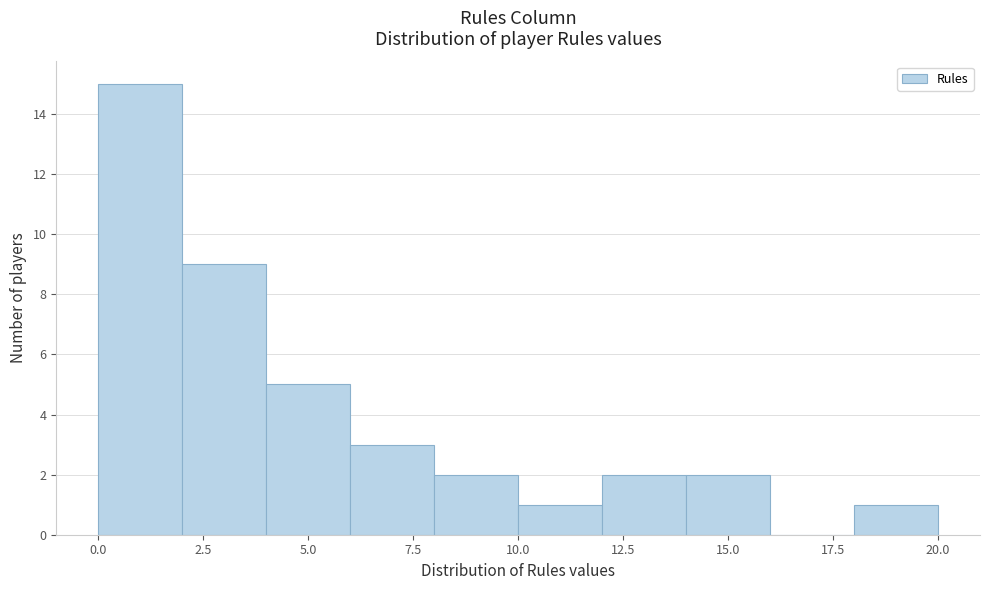

Reading left to right, list every bar in this chart as the range it spans on the x-axis followed by its height. The values are not printed on the chart, so give them approximately, as read against the axis.

0 to 2: 15
2 to 4: 9
4 to 6: 5
6 to 8: 3
8 to 10: 2
10 to 12: 1
12 to 14: 2
14 to 16: 2
16 to 18: 0
18 to 20: 1